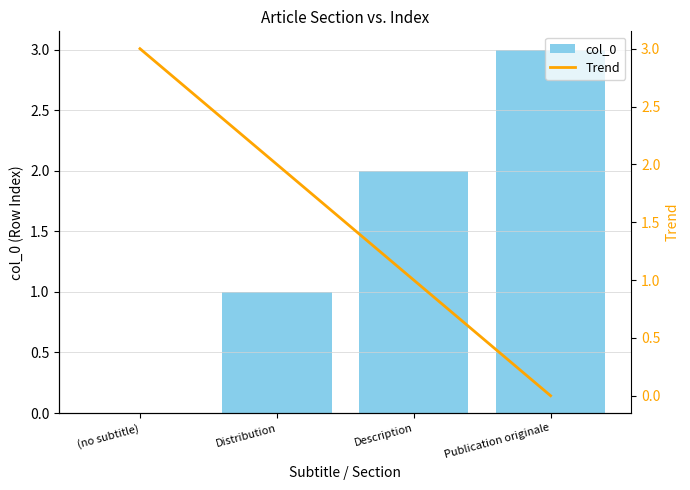

What is the label of the 1st bar from the left?

(no subtitle)